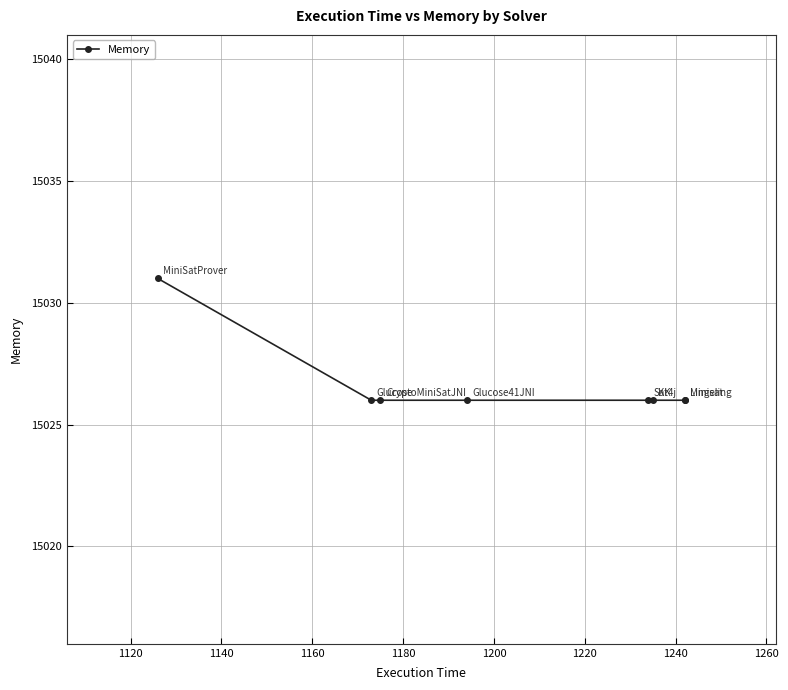

Is this an area chart (filled region under the line)?

No